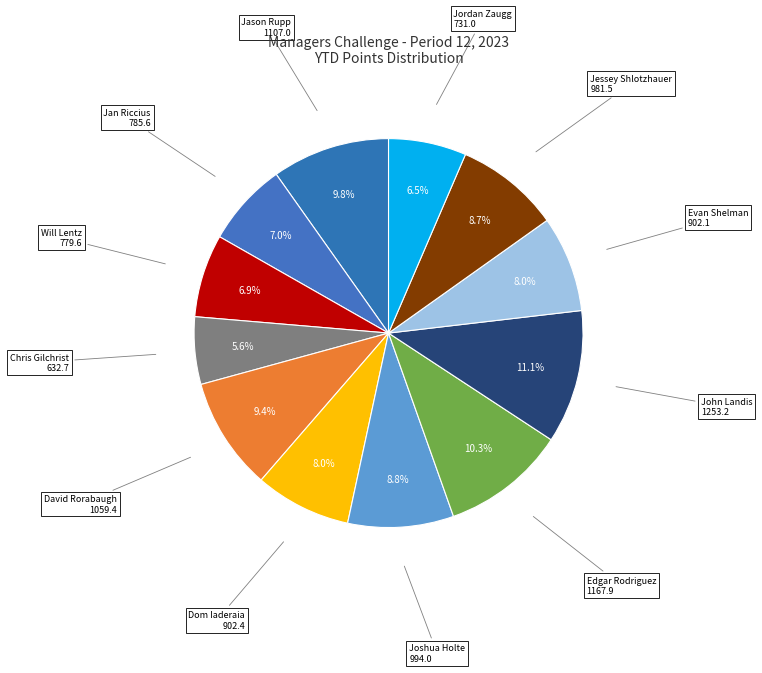

How many slices are in this pie chart?

12